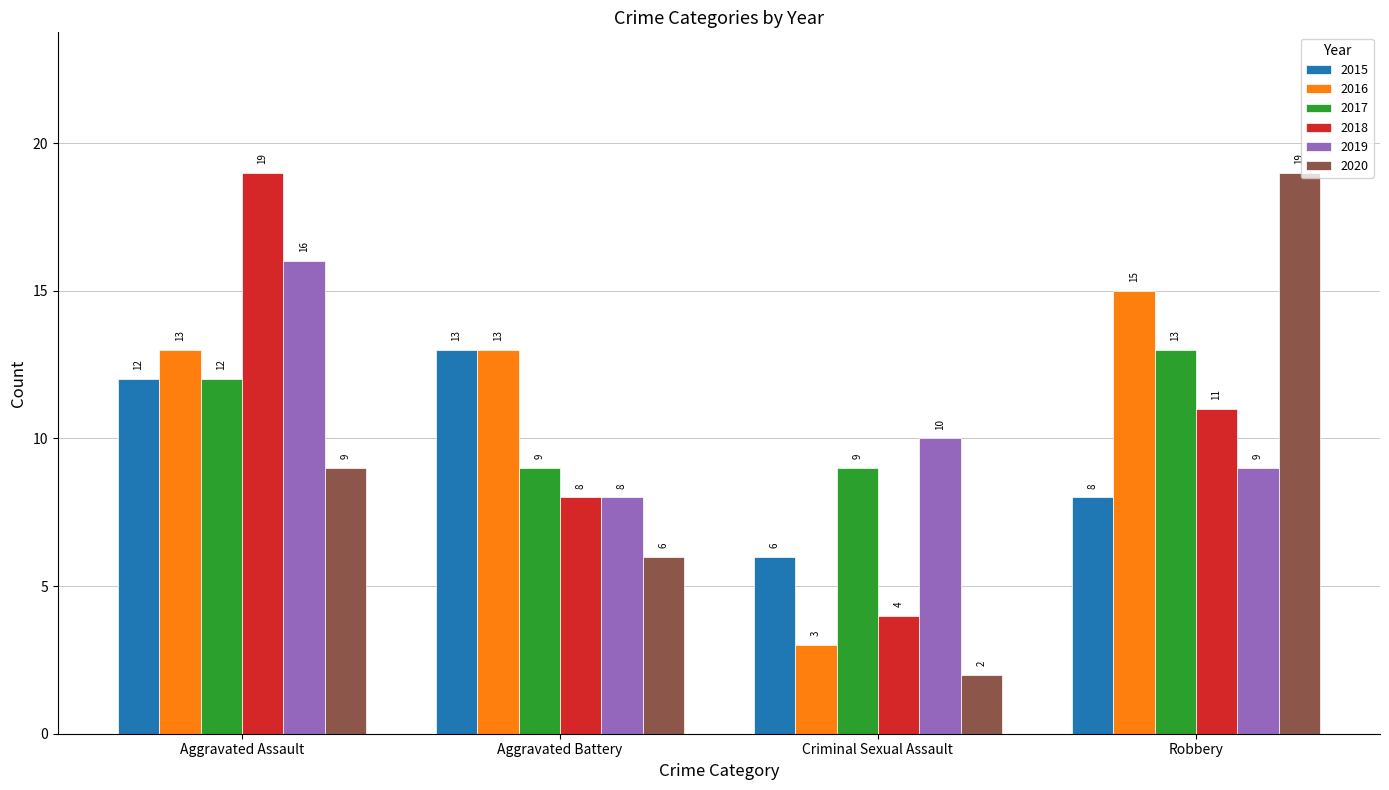

At which label is 2017 closest to 11?

Aggravated Assault